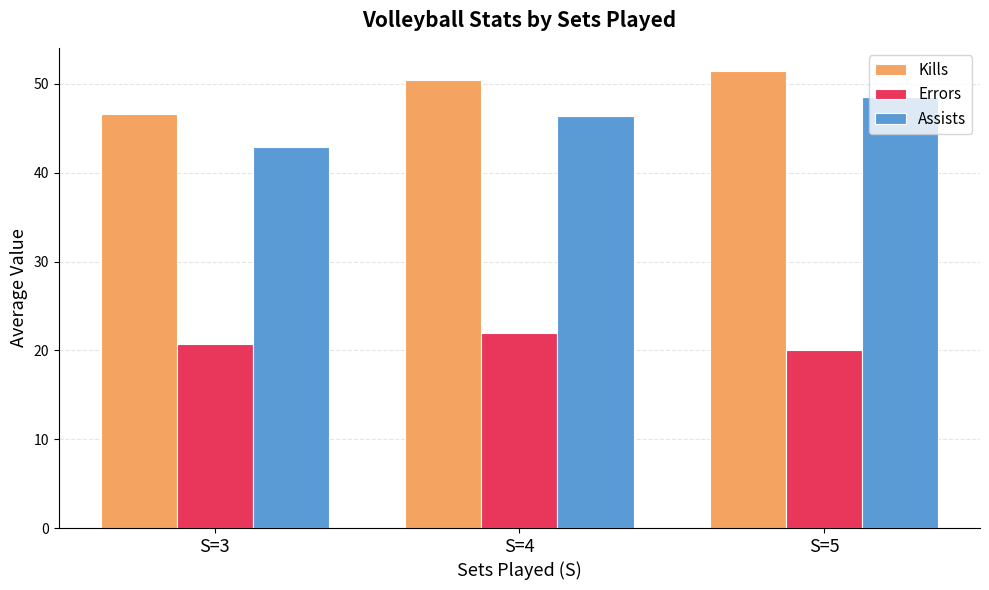

What is the value of the Errors bar at the 2nd from the left?

22.0